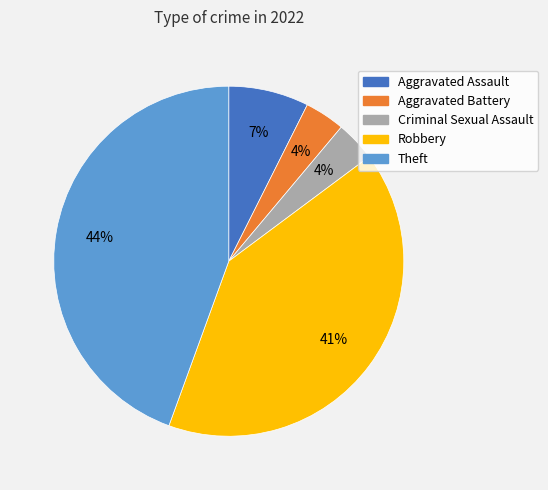

Do Criminal Sexual Assault and Robbery together represent more than half of the pie?

No